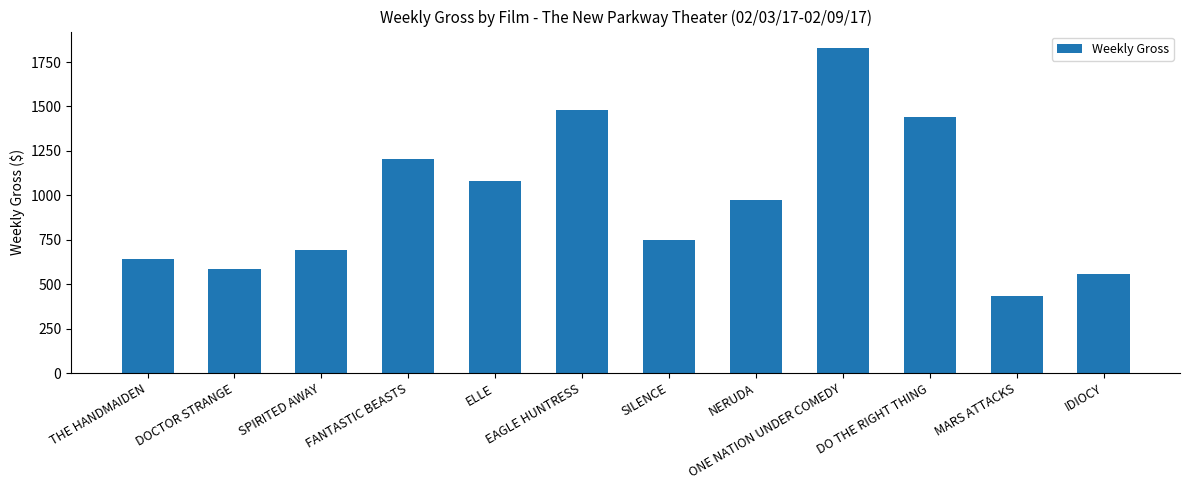

What is the difference between the second highest and second lowest values?

920